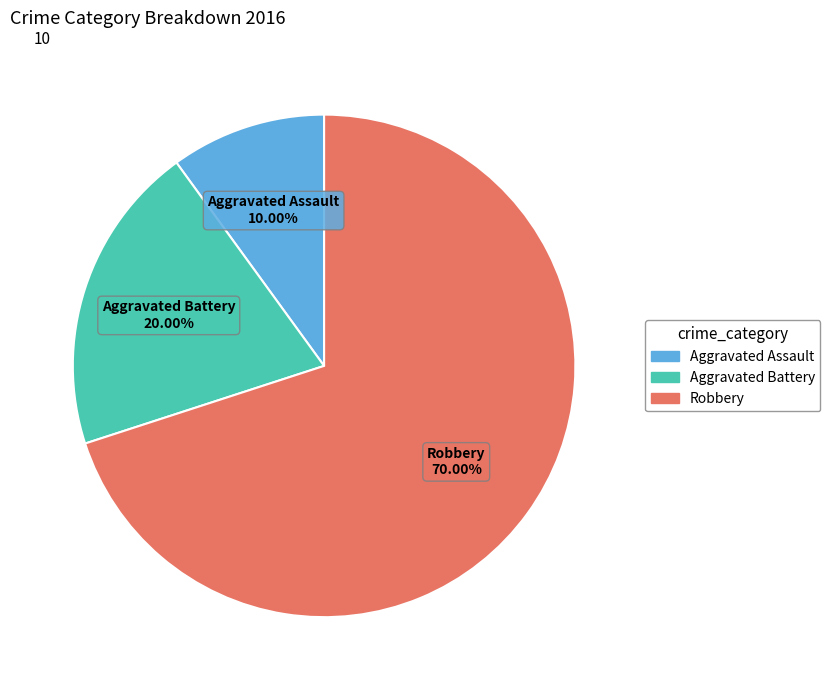

Which slice is the smallest?

Aggravated Assault